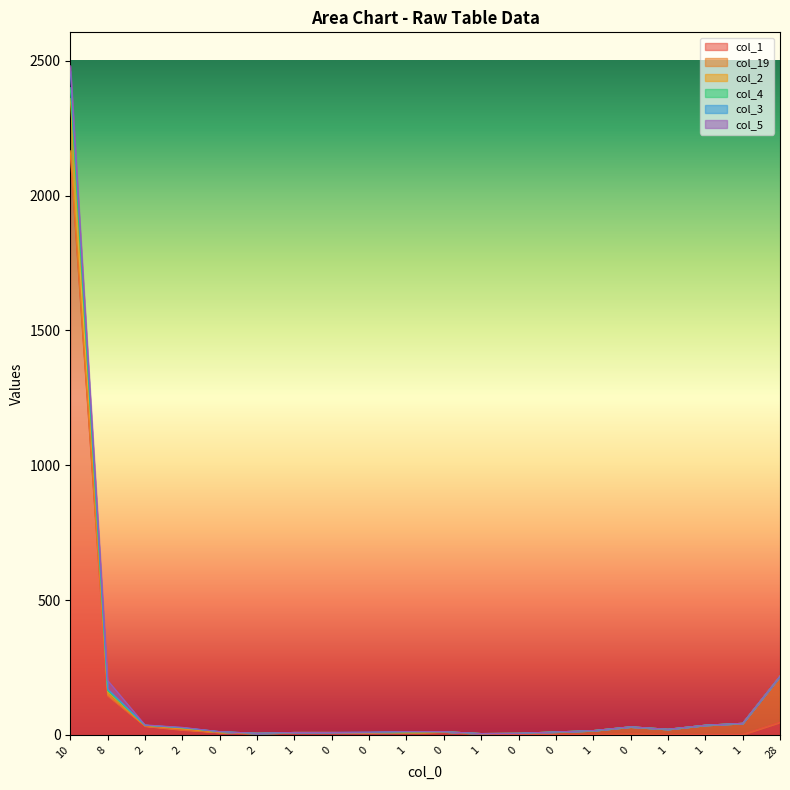

Which has a higher value, 1 or 1?

1